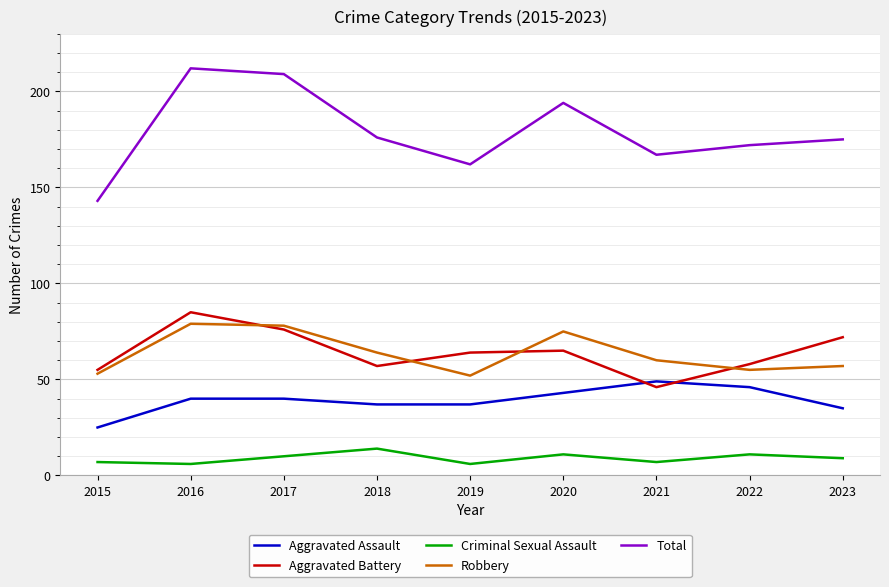

At which category does Aggravated Battery reach its first local valley?

2018